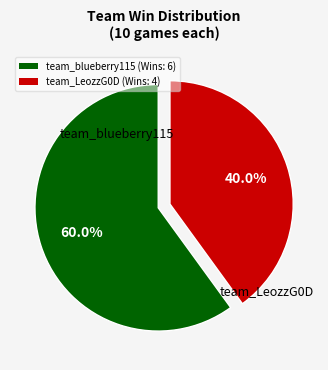

Count the number of slices in the pie.

2